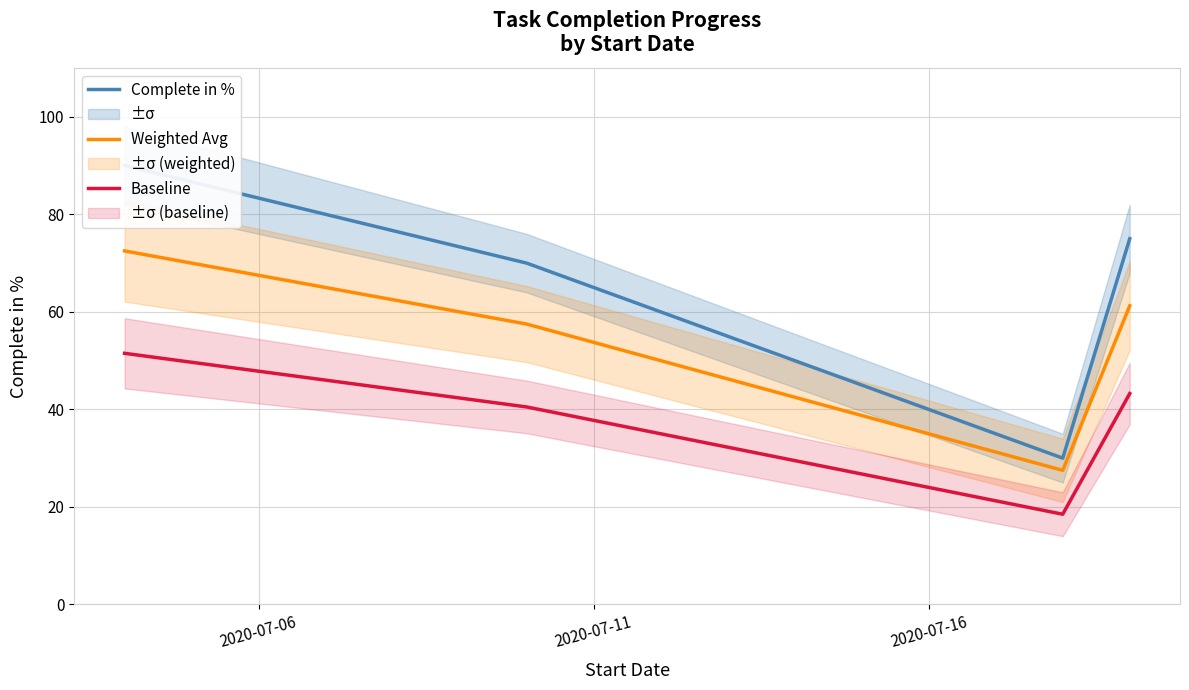

In Baseline, how many points are lower than both neighbors (excluding endpoints)?

1